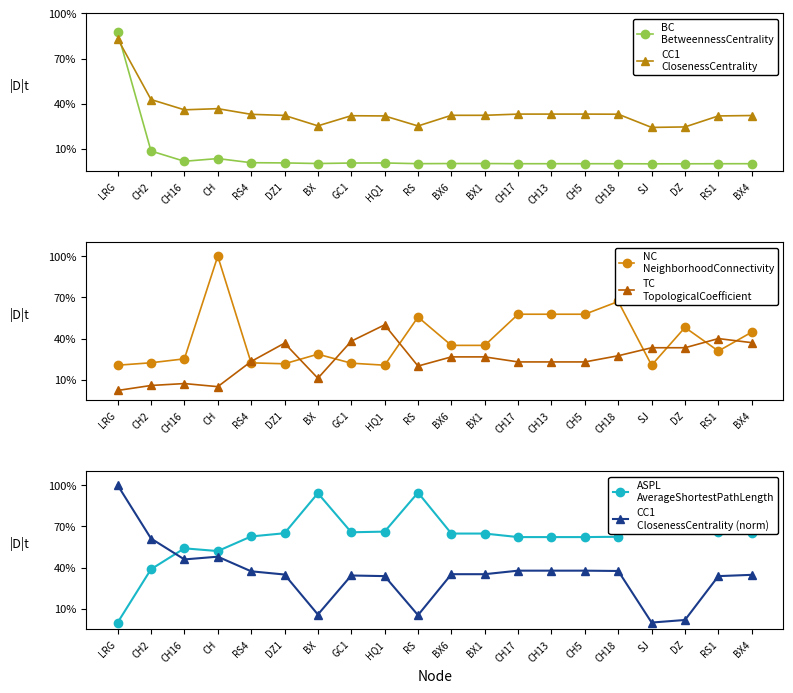

List the labels in order of CC1
ClosenessCentrality value, smallest first.

SJ, DZ, RS, BX, HQ1, RS1, GC1, BX4, DZ1, BX6, BX1, RS4, CH18, CH17, CH13, CH5, CH16, CH, CH2, LRG